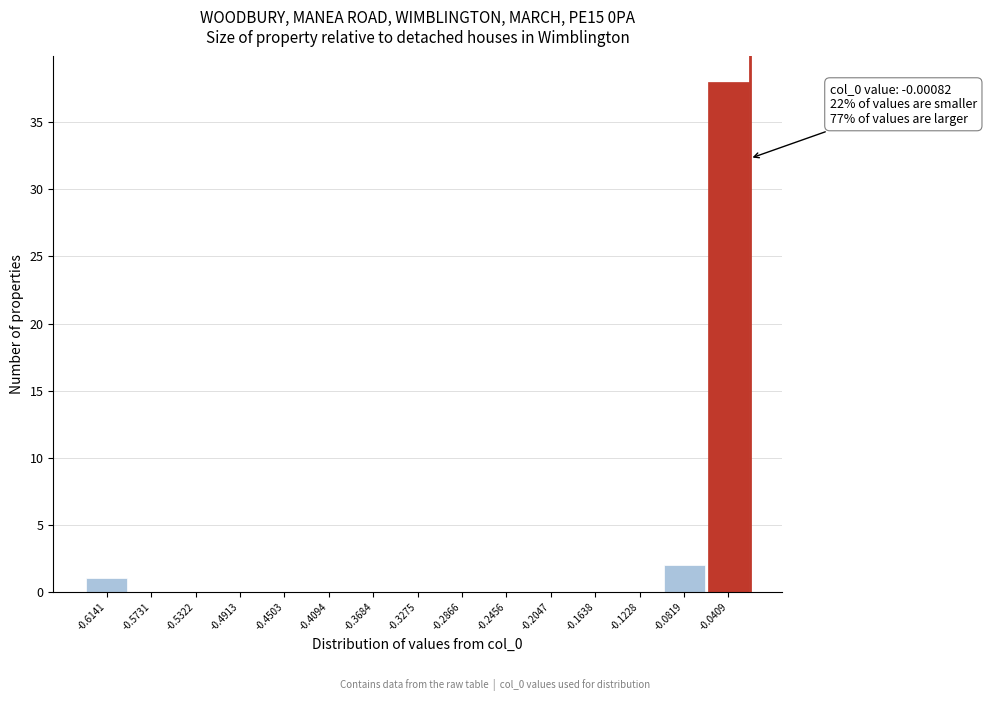

Reading right to left, transcribe all the data shown in this chart.

-0.0409=38	-0.0819=2	-0.1228=0	-0.1638=0	-0.2047=0	-0.2456=0	-0.2866=0	-0.3275=0	-0.3684=0	-0.4094=0	-0.4503=0	-0.4913=0	-0.5322=0	-0.5731=0	-0.6141=1